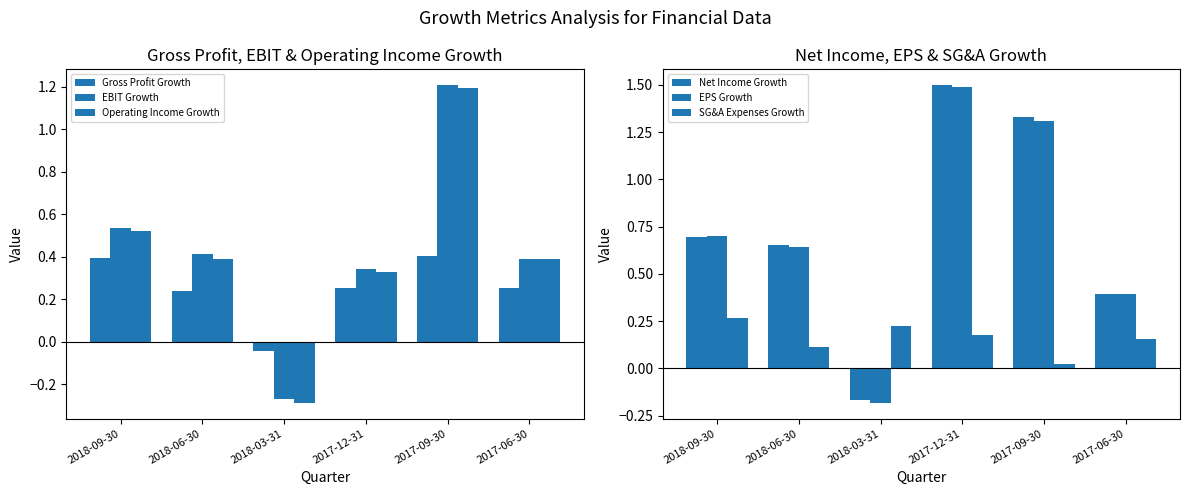

Between 2017-12-31 and 2017-06-30, which series saw the biggest shift?

Net Income Growth